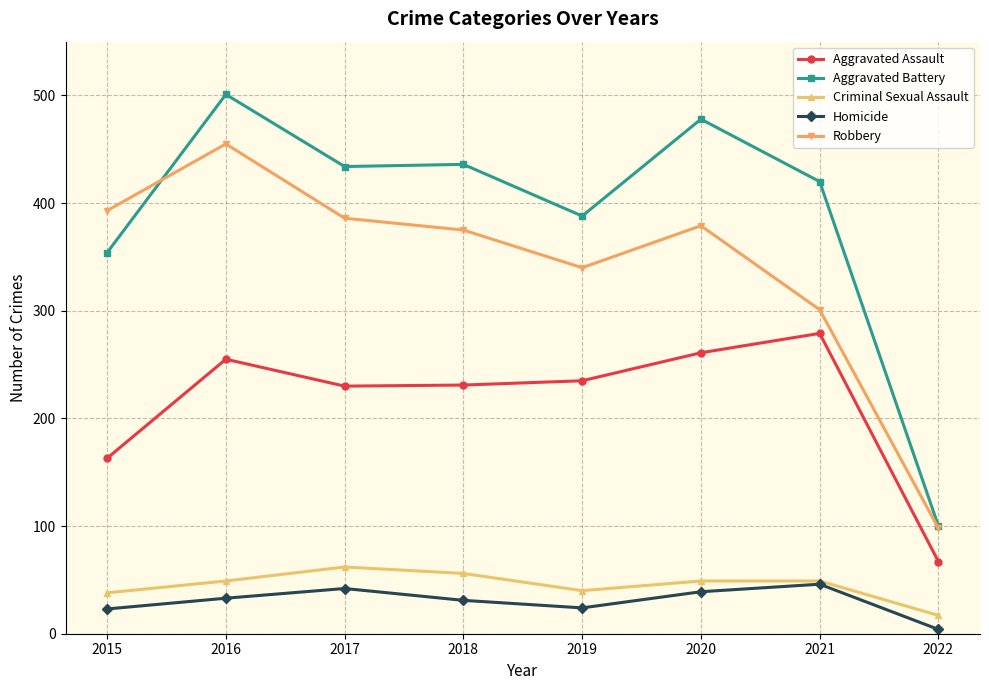

True or false: Criminal Sexual Assault has a value of 83 at 2021.

False